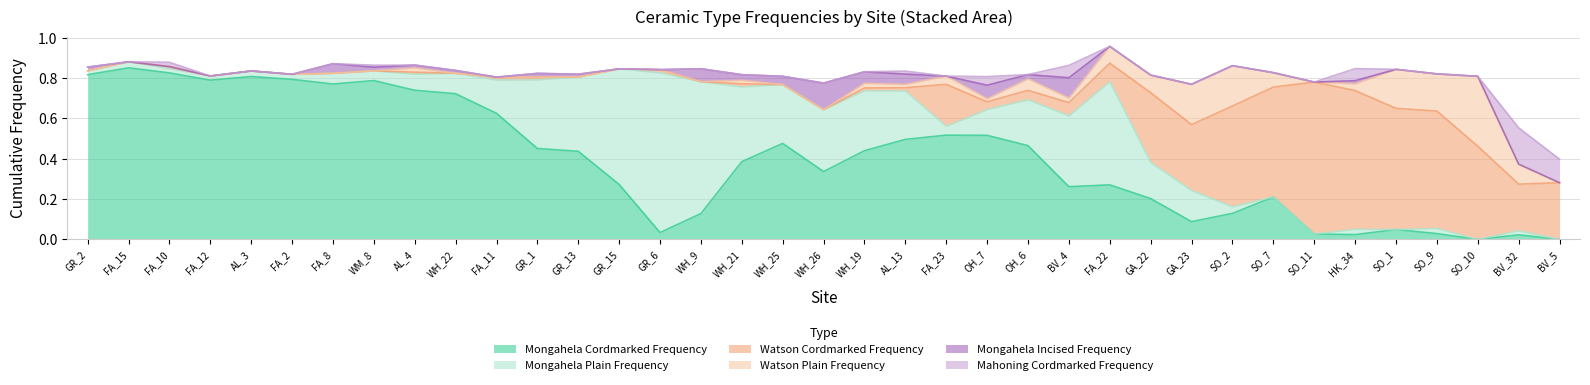

What is the label of the 24th point from the left?

OH_6